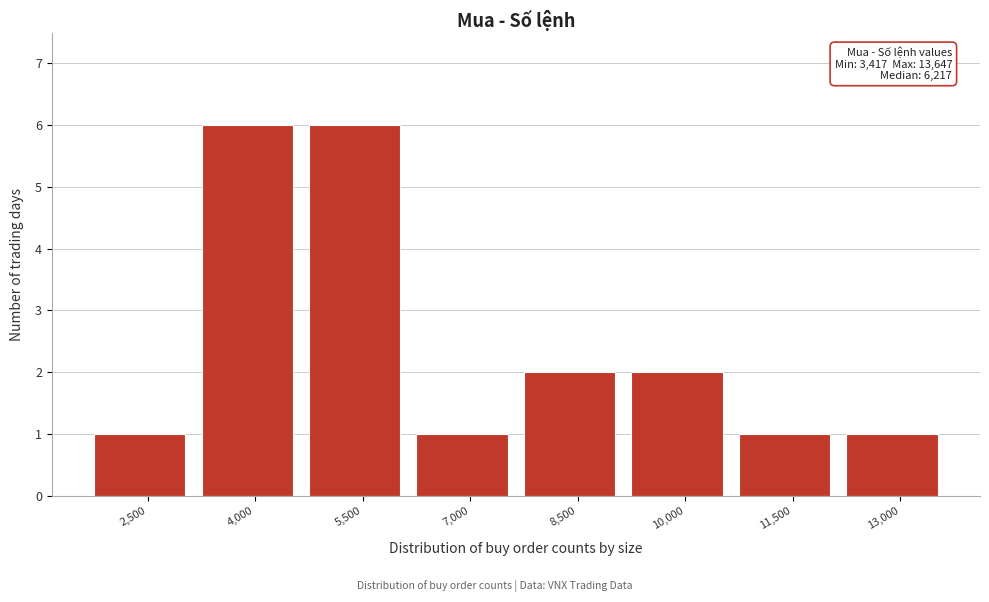

Reading right to left, transcribe all the data shown in this chart.

1	1	2	2	1	6	6	1